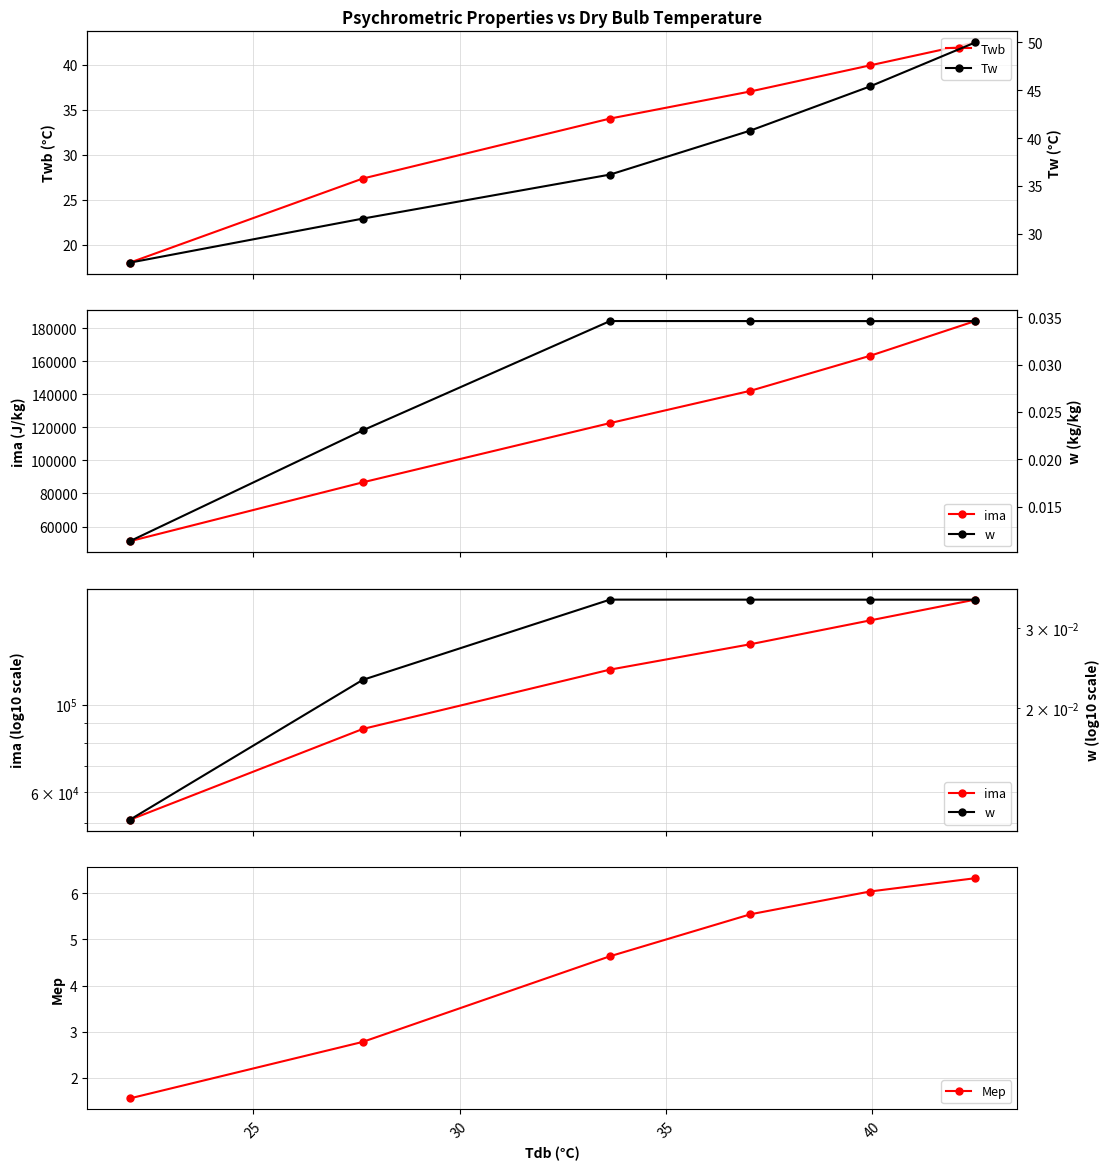

What is the lowest value of the Mep series?

1.6